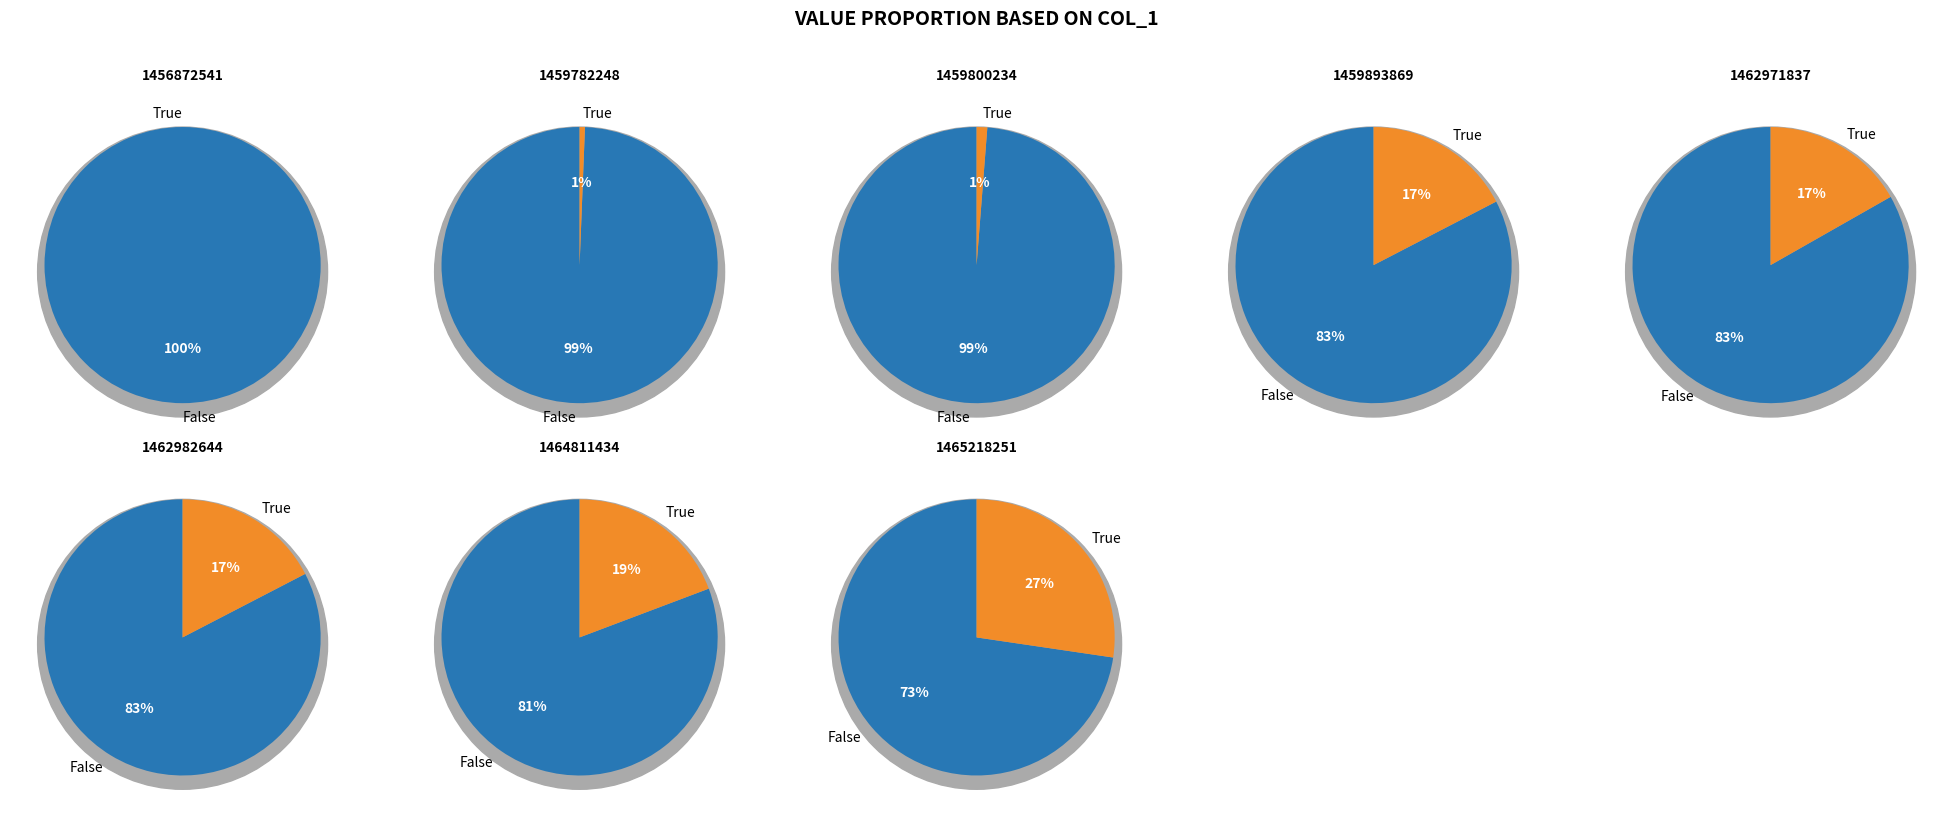

Does 2 represent more than half of the total?

No